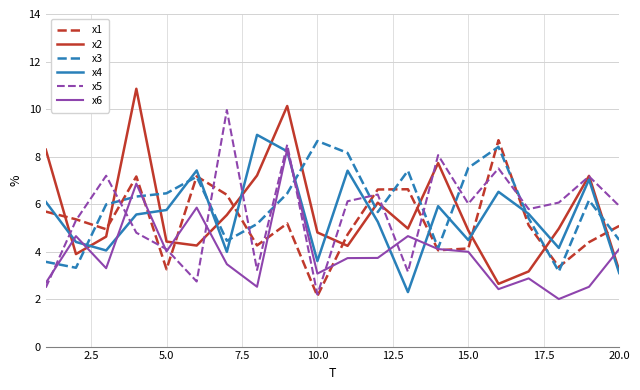

What is the greatest value displayed?

10.9